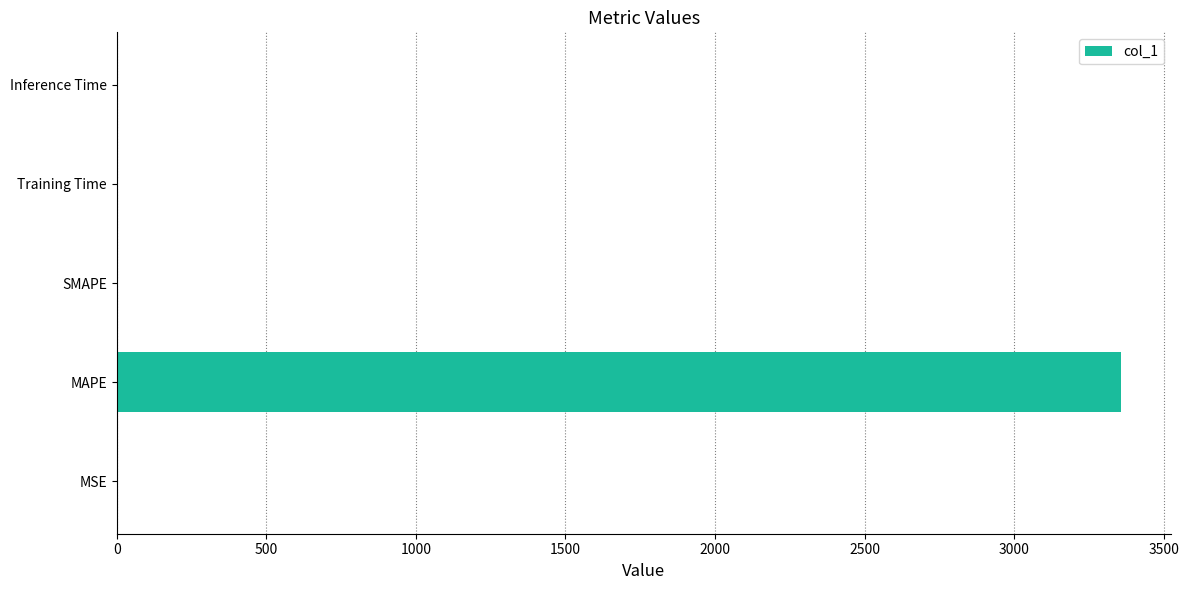

The chart shows a value of 5251.4 at MAPE. True or false?

False